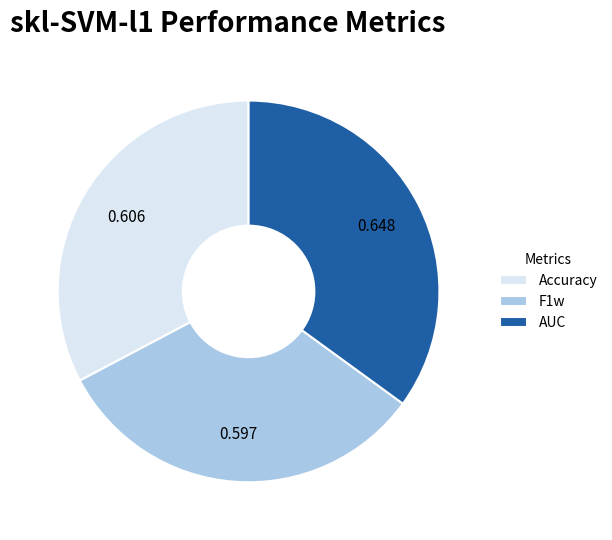

Does F1w account for over 50% of the chart?

No